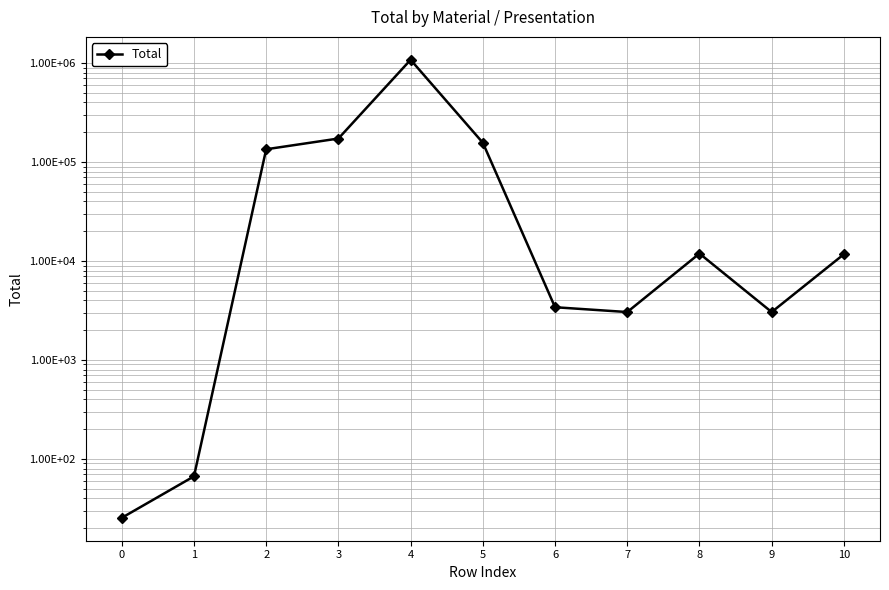

What is the smallest value displayed?

25.4